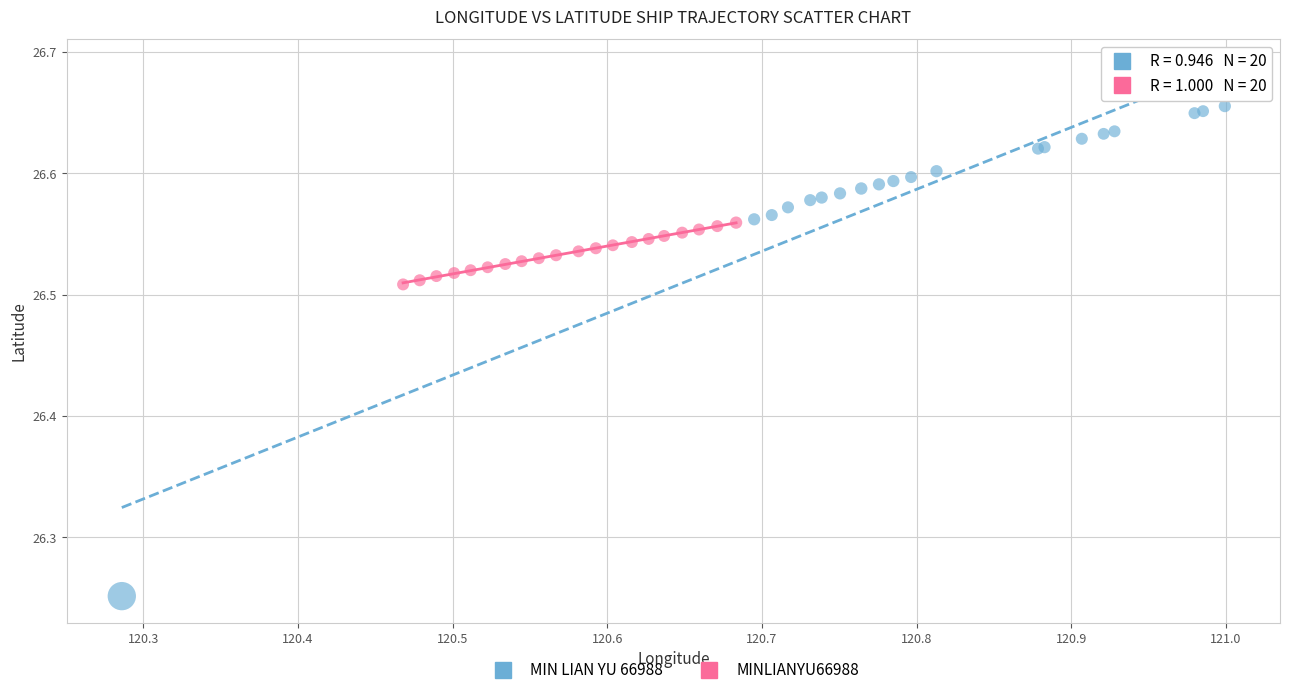

Which series contains the highest Y value?

MIN LIAN YU 66988